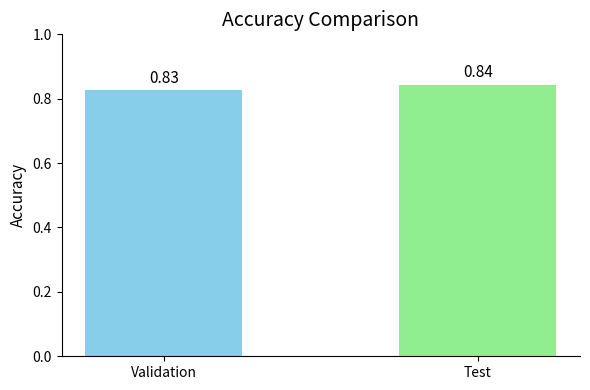

What is the label of the 2nd bar from the right?

Validation